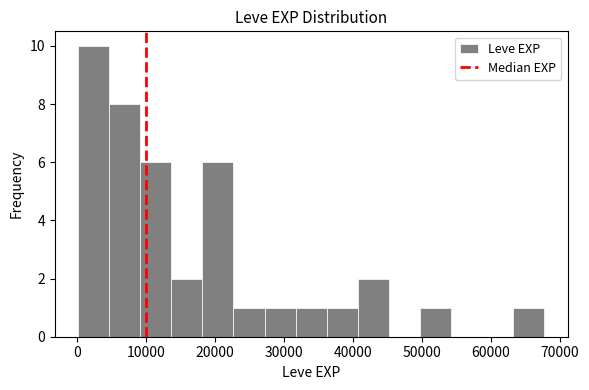

Reading left to right, list every bar in this chart as the range it spans on the x-axis followed by its height. Neither the bar edges nor the heights are printed on the chart, so give them approximately, as read against the axes.

0 to 5000: 10
5000 to 9000: 8
9000 to 14000: 6
14000 to 18000: 2
18000 to 23000: 6
23000 to 27000: 1
27000 to 32000: 1
32000 to 36000: 1
36000 to 41000: 1
41000 to 45000: 2
45000 to 50000: 0
50000 to 54000: 1
54000 to 59000: 0
59000 to 63000: 0
63000 to 68000: 1